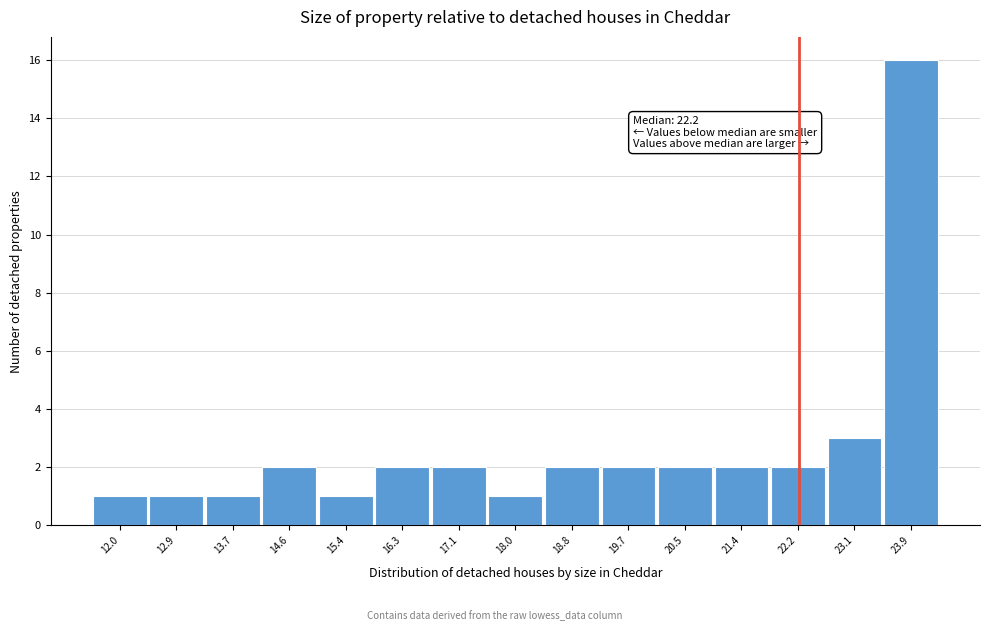

Over which range of the x-axis is the bar tallest?

23.5 to 24.4